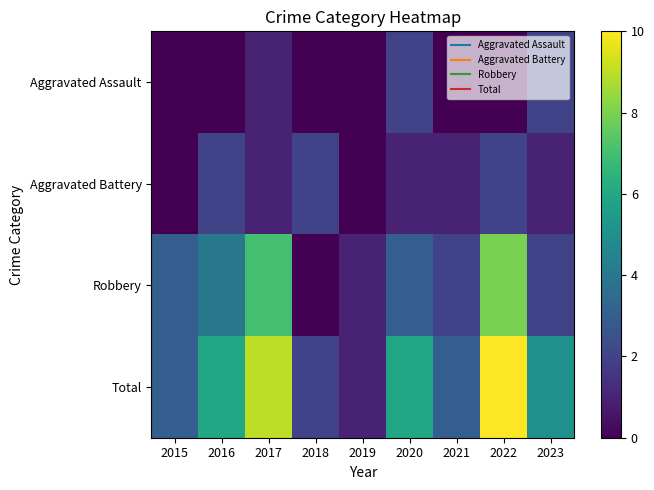

Between 2022 and 2018, which is larger?

2022